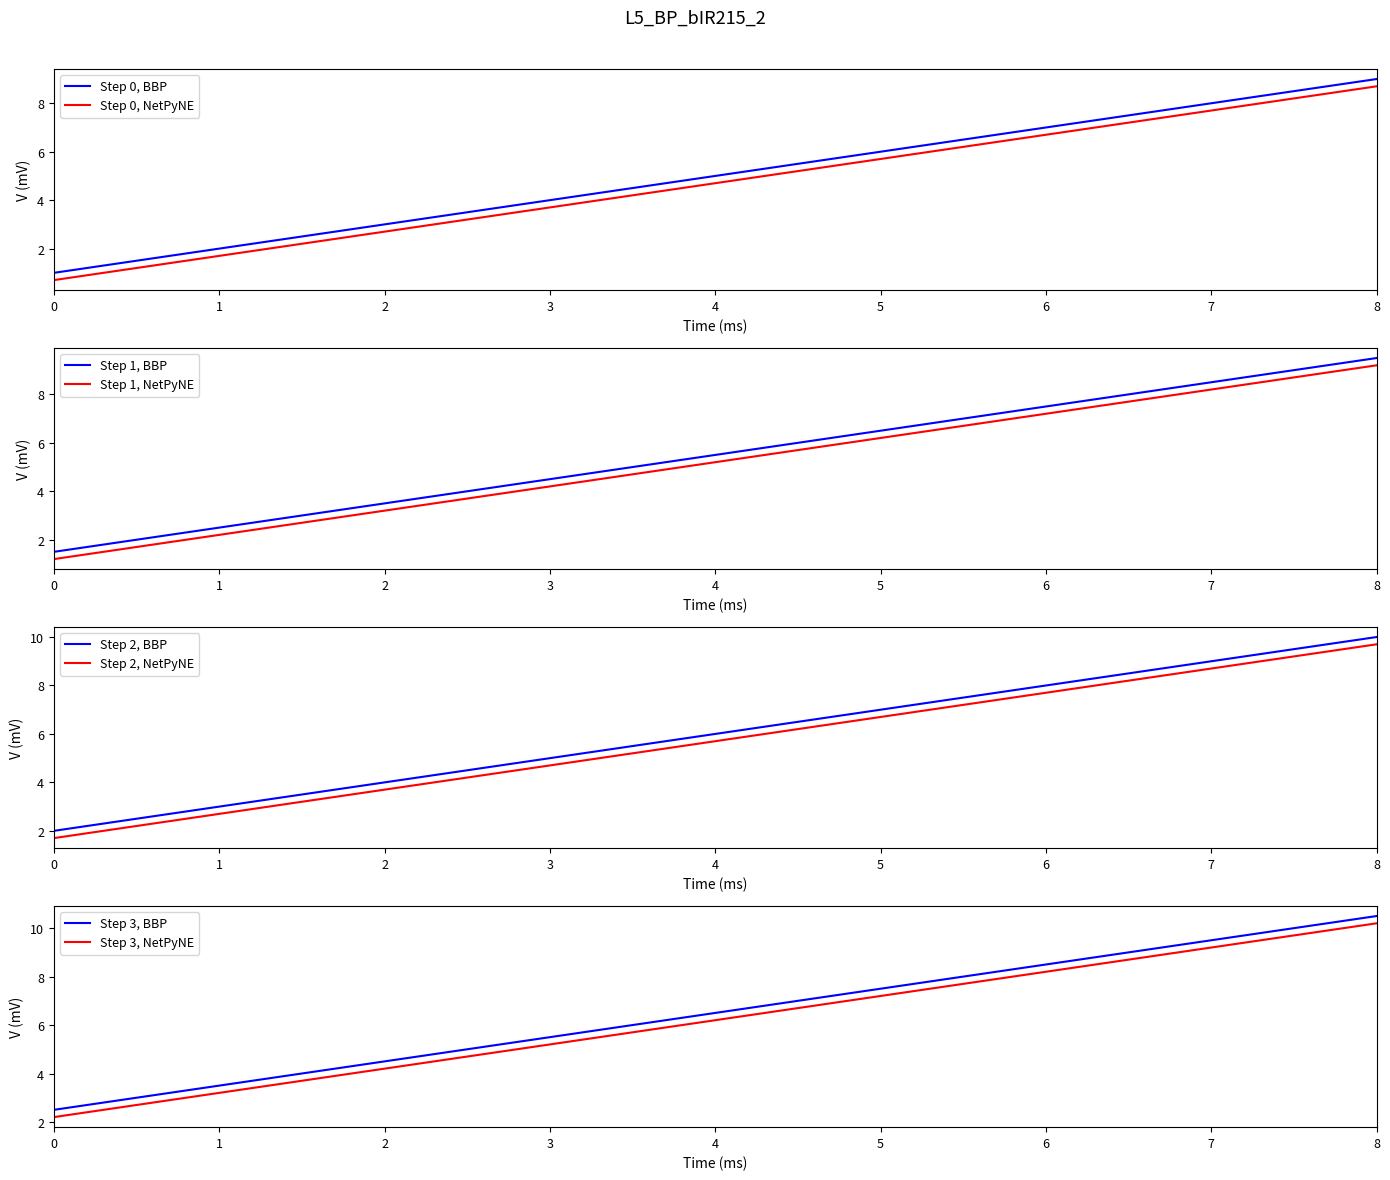

List the labels in order of Step 0, NetPyNE value, smallest first.

0, 1, 2, 3, 4, 5, 6, 7, 8